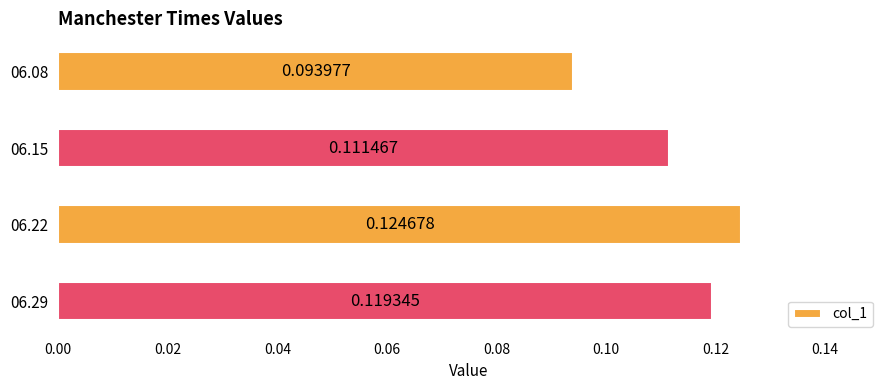

Count the number of data series in this chart.

1